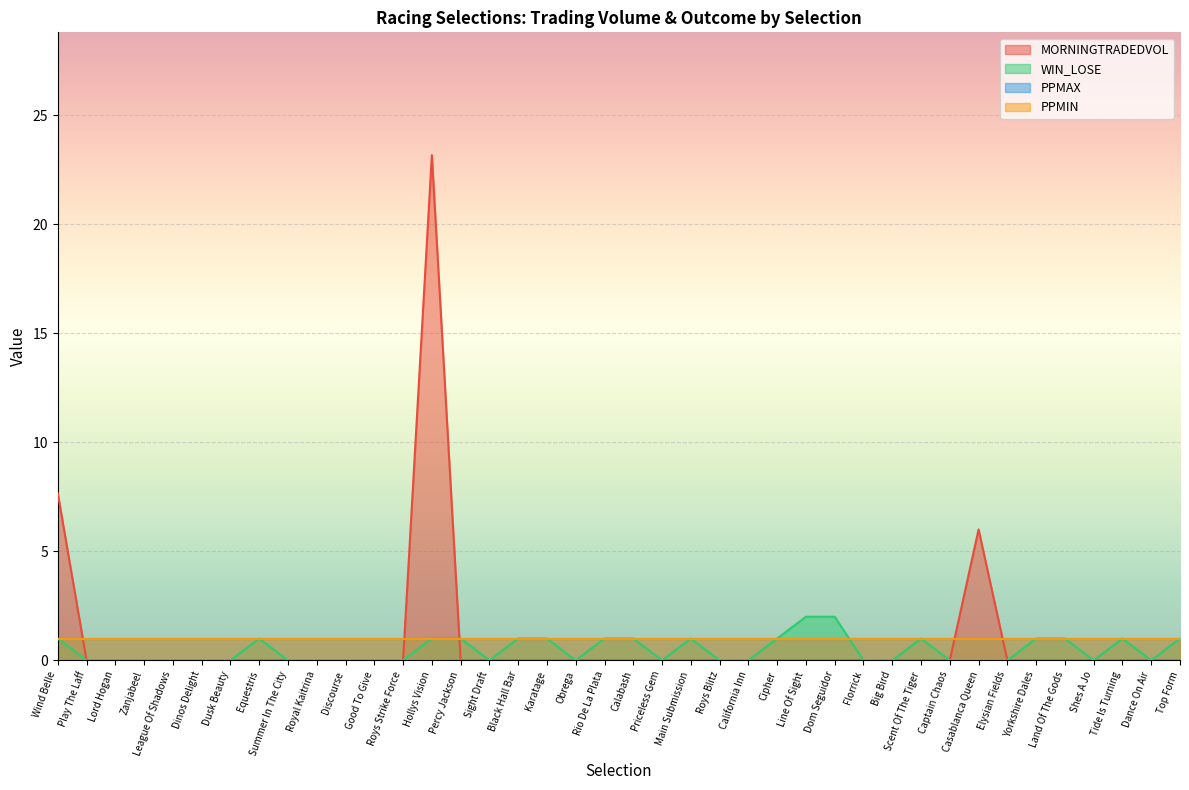

True or false: WIN_LOSE has a value of 0.0 at Casablanca Queen.

True